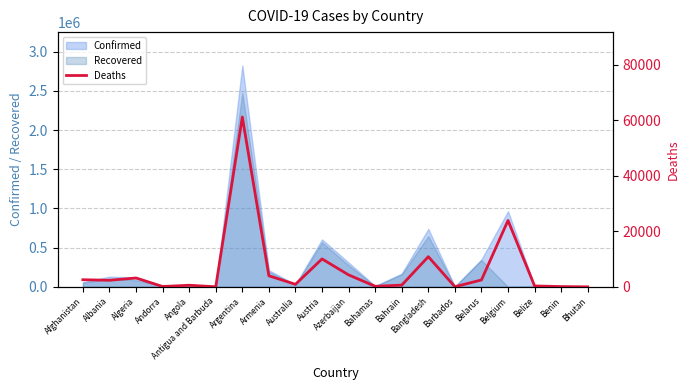

What position from the left is Benin?

19